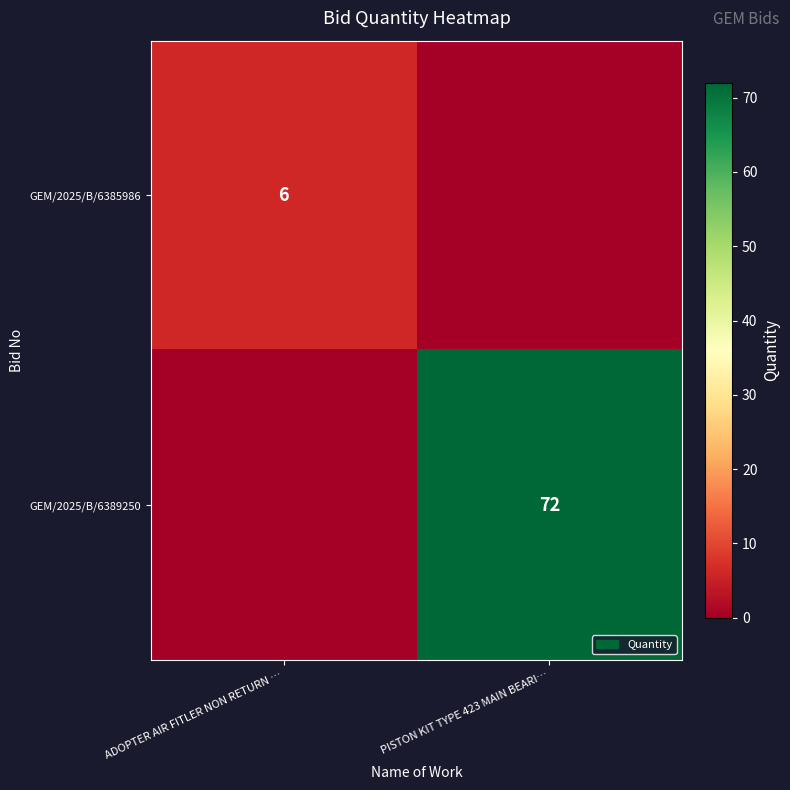

The value of GEM/2025/B/6385986 at ADOPTER AIR FITLER NON RETURN … is 6. True or false?

True